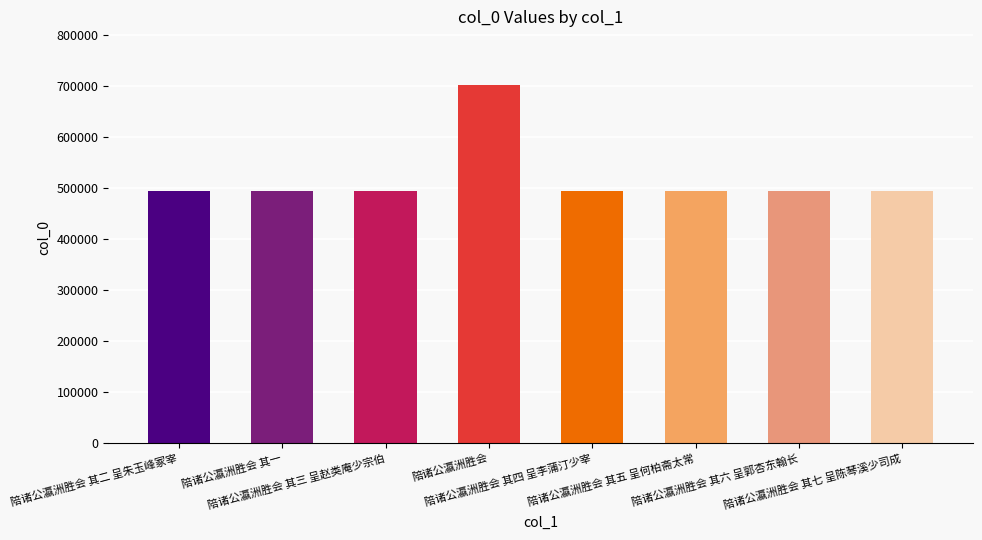

The chart shows a value of 494224 at 陪诸公瀛洲胜会 其六 呈郭杏东翰长. True or false?

True